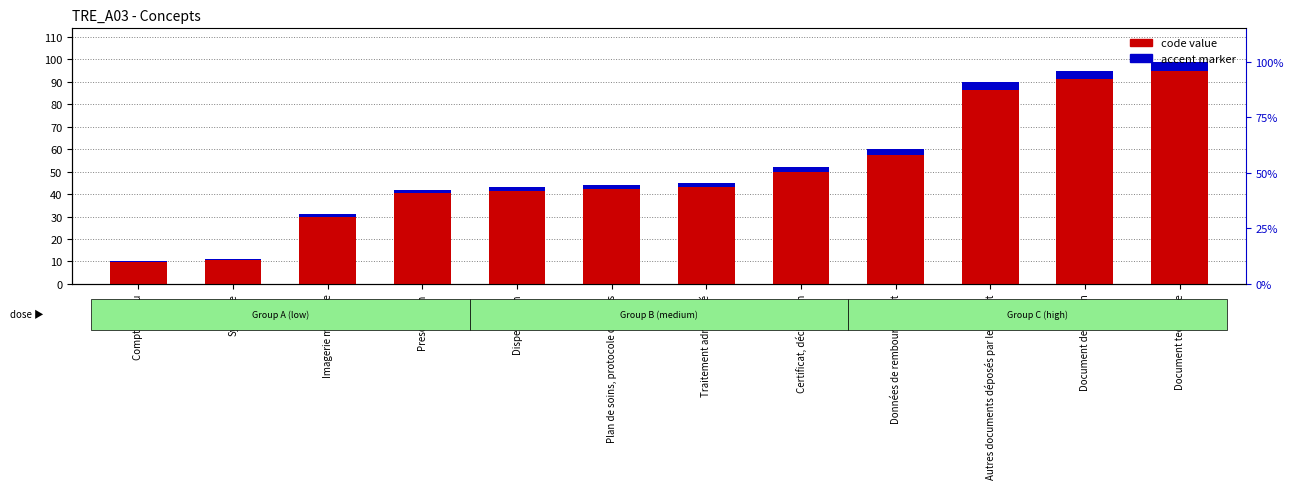

What is the greatest value displayed?

99.0